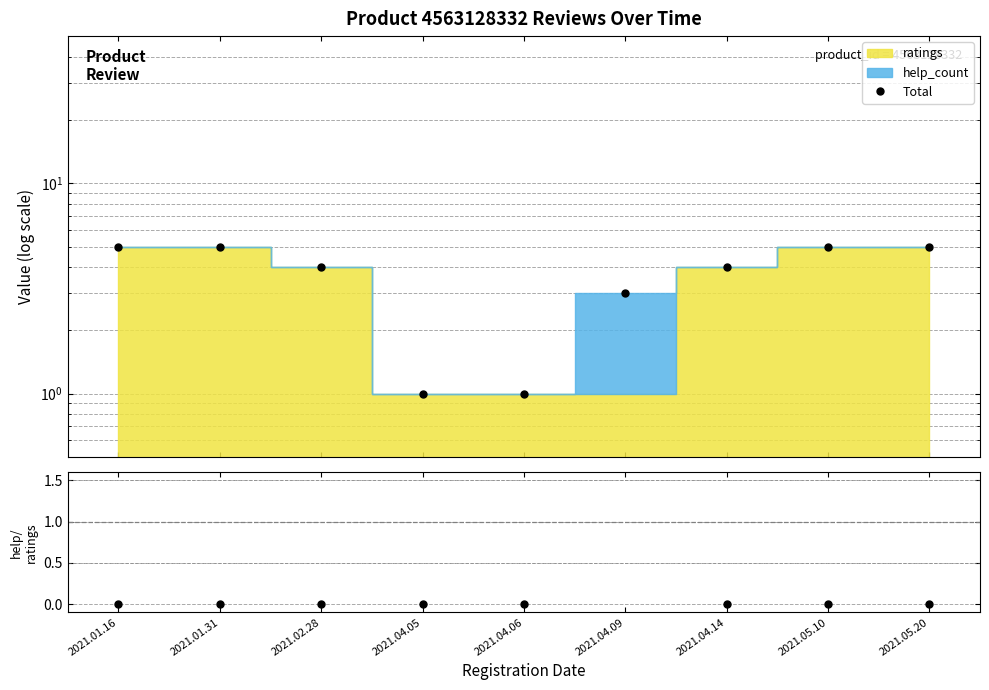

What is the label of the 5th point from the right?

2021.04.06